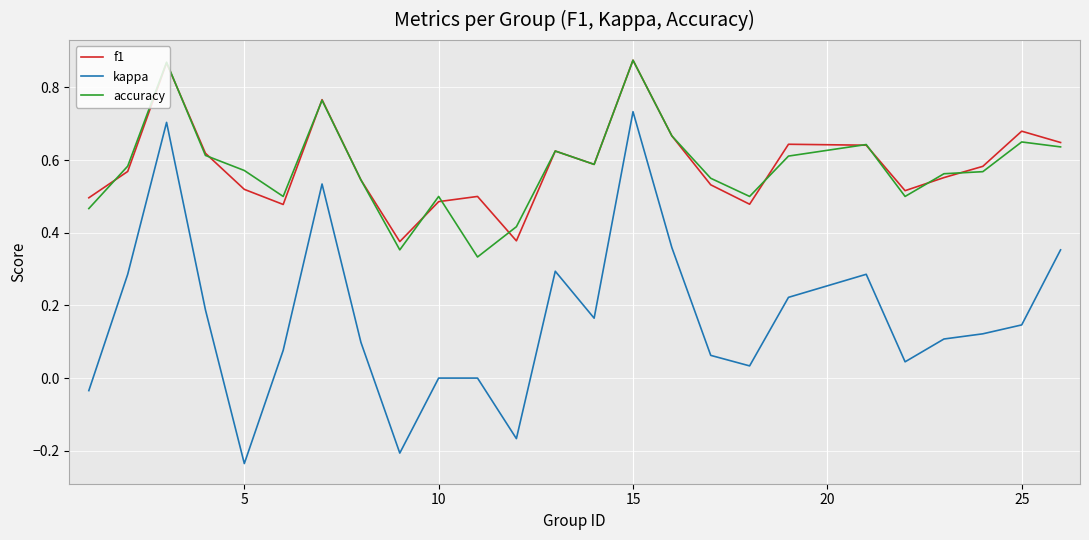

True or false: kappa and accuracy cross at least once.

False